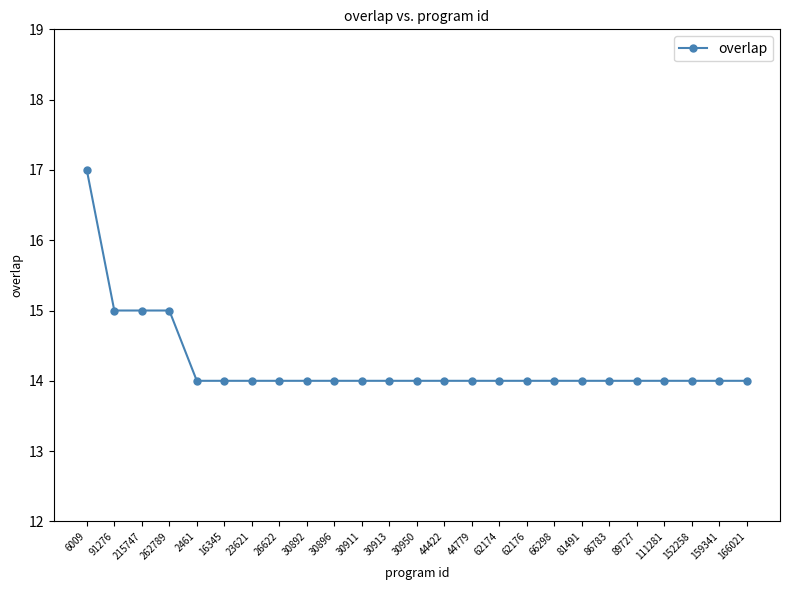

How many lines are shown in the chart?

1